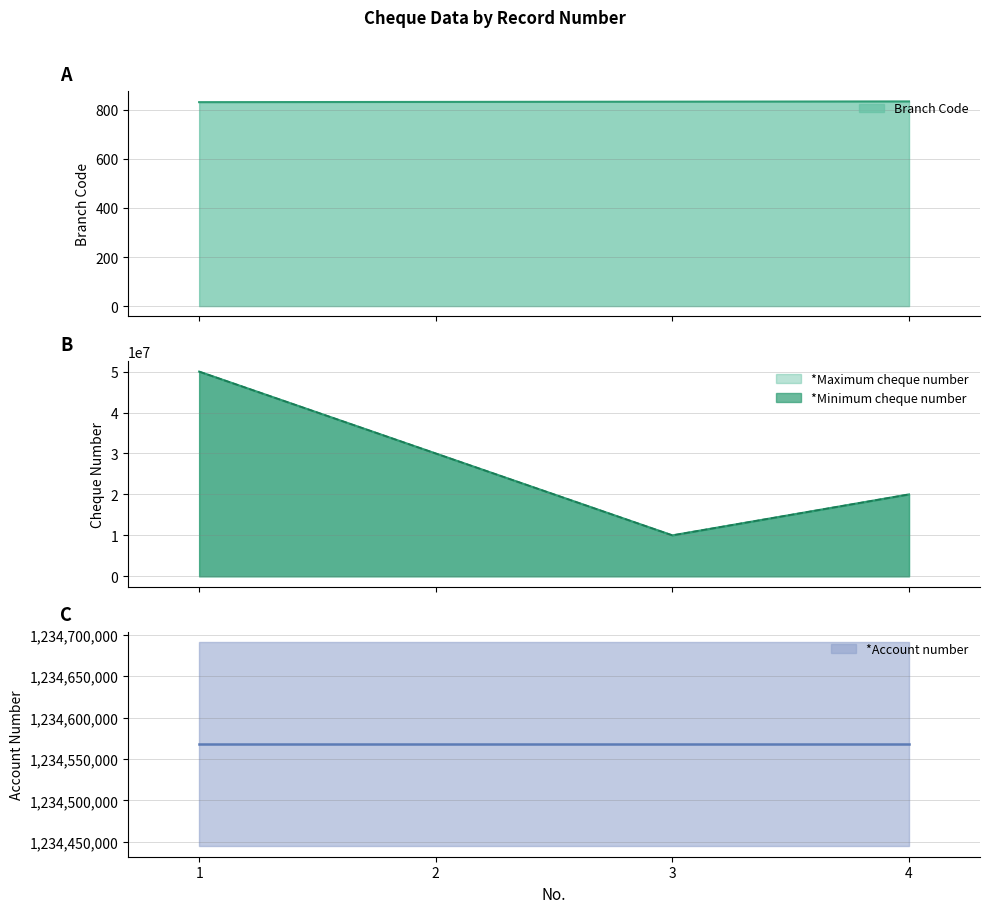

True or false: *Minimum cheque number has a value of 34796502 at 4.

False